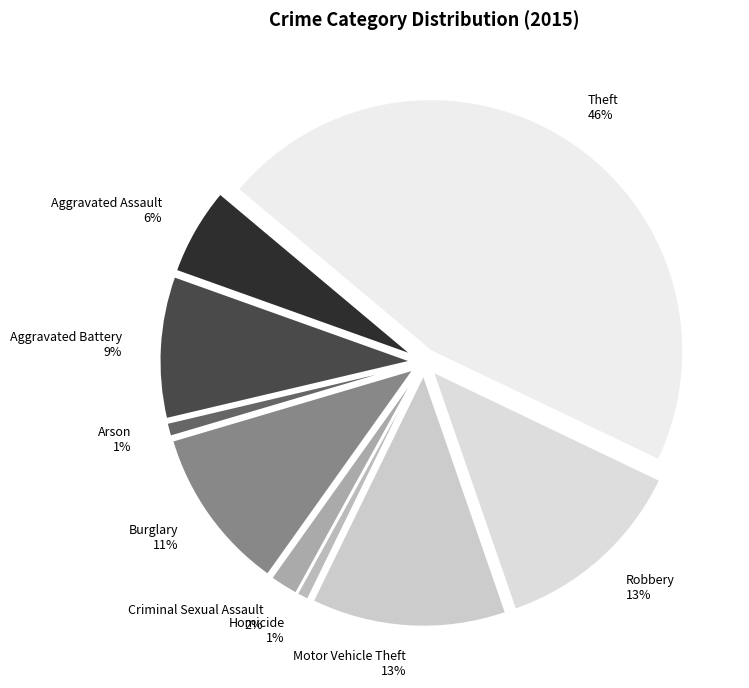

How many segments does this pie chart have?

9